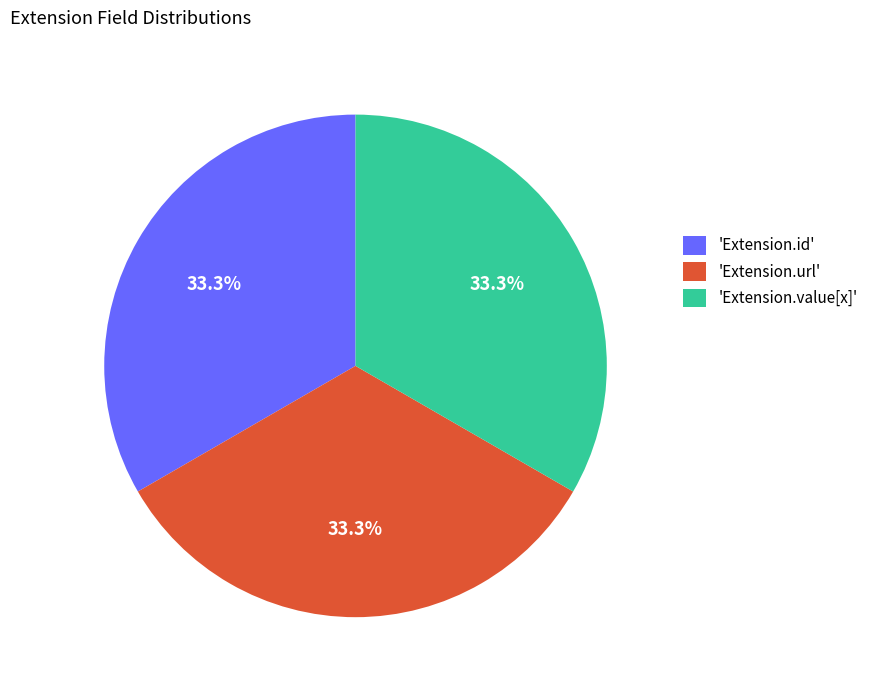

Count the number of slices in the pie.

3